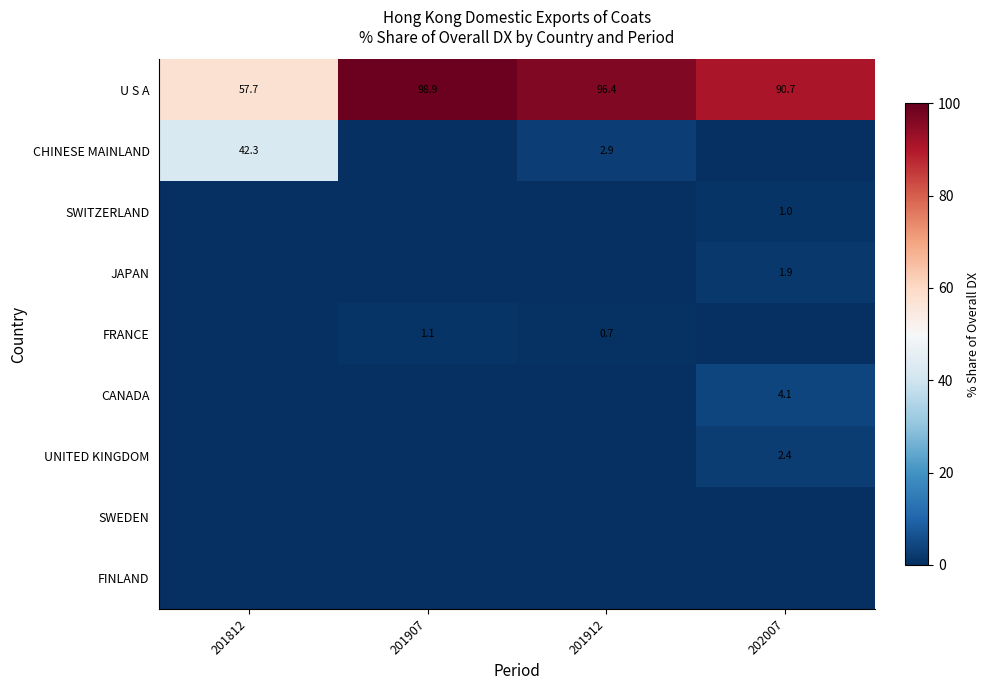

At which category is the sum across all series the highest?

201812